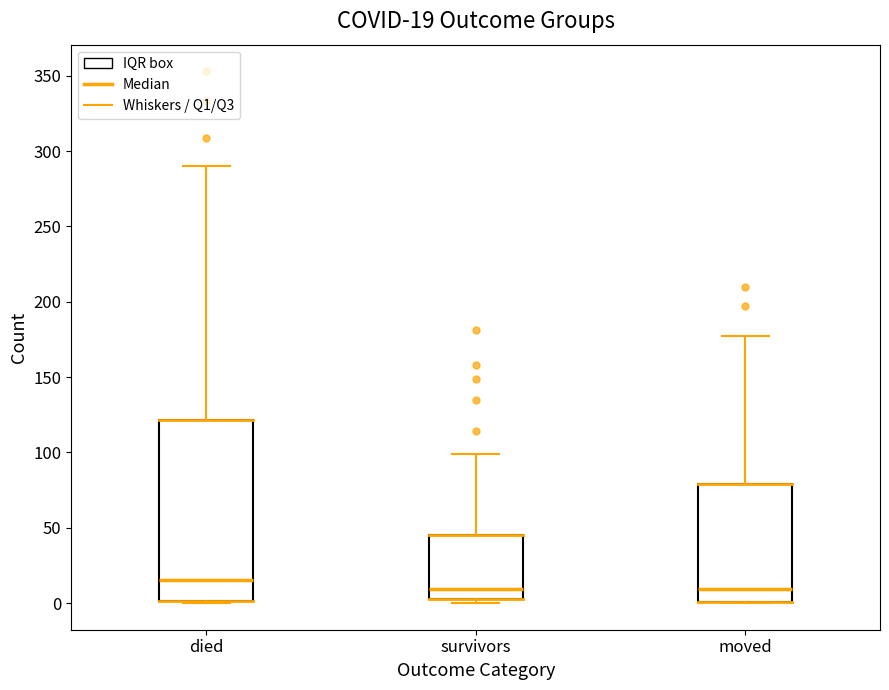

Comparing the boxes themselves (not the whiskers), which one is the tallest?

died